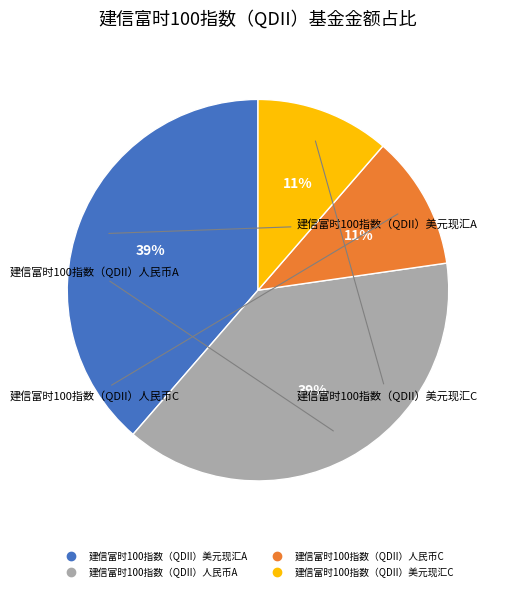

To the nearest percent, what is the combined percentage of 建信富时100指数（QDII）人民币C and 建信富时100指数（QDII）美元现汇A?

50%